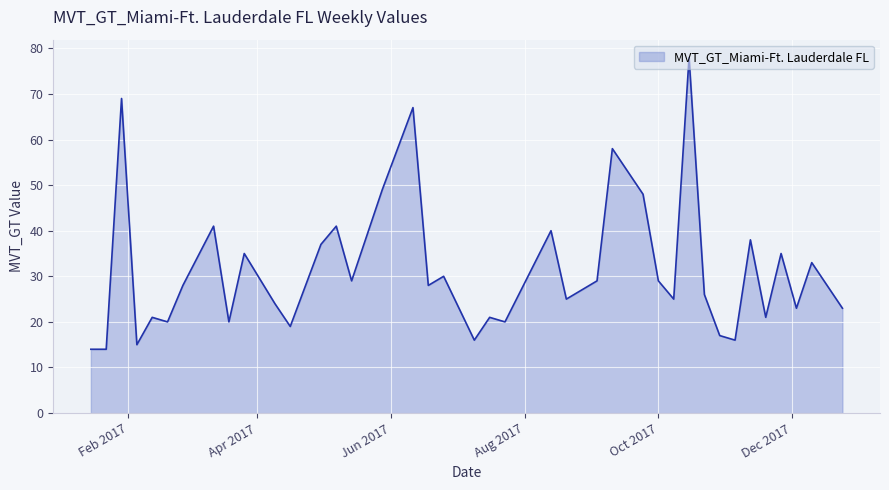

What is the greatest value displayed?

78